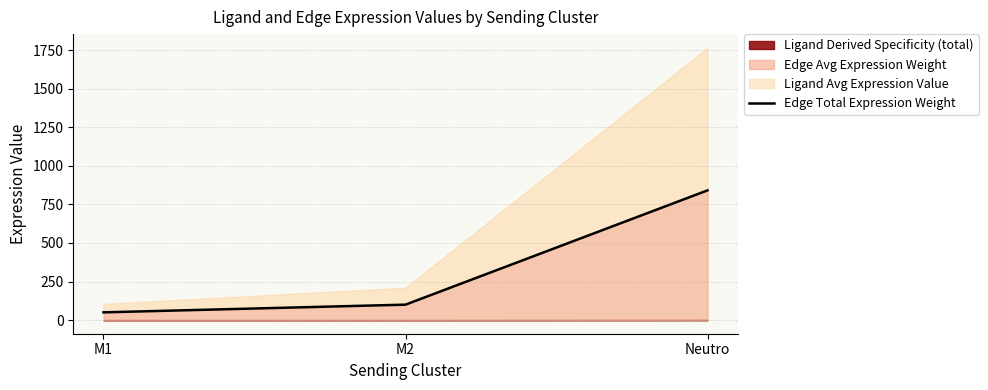

What is the sum of all values?

991.2